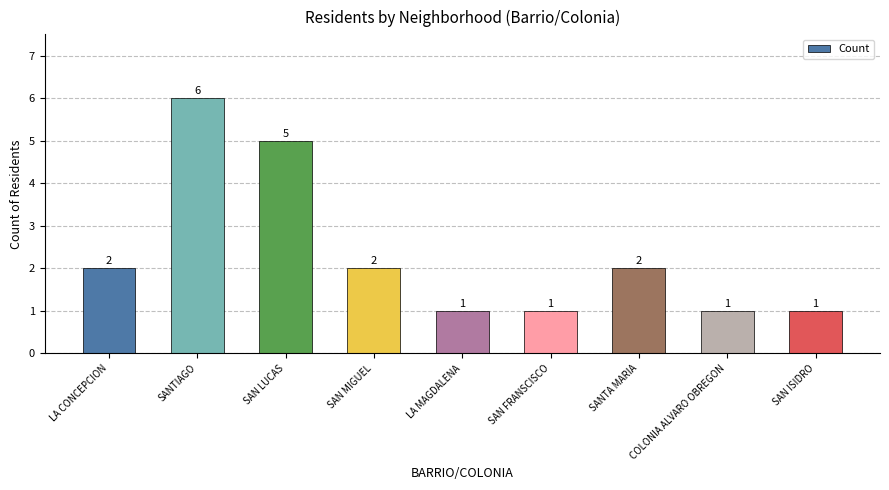

Count the values in the range 1 to 2.

7